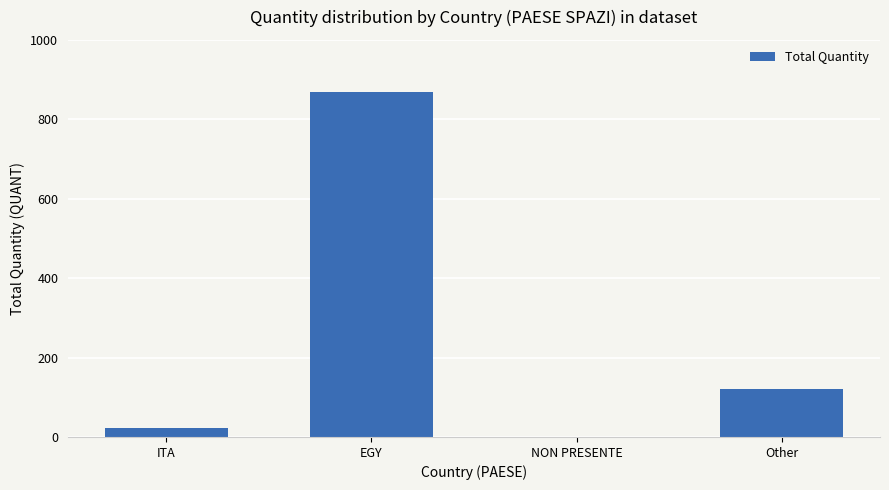

What is the maximum value shown in the chart?

870